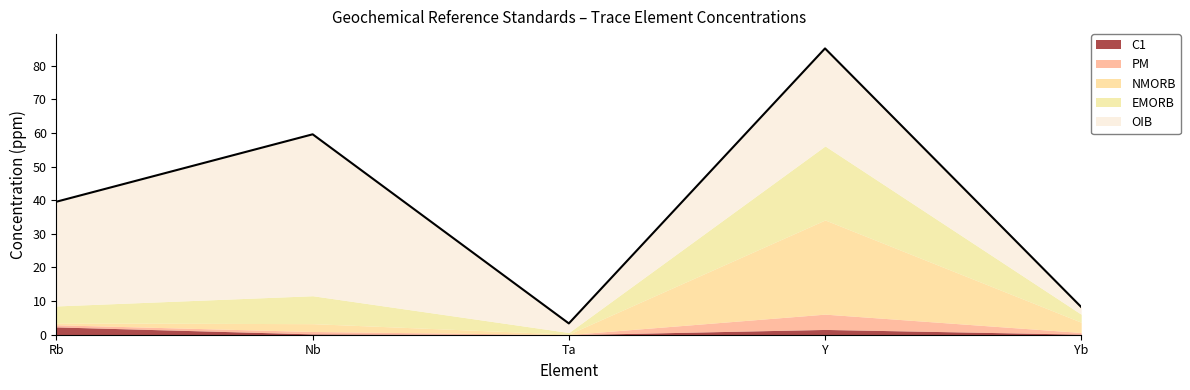

Where do NMORB and C1 first cross each other?

Rb and Nb